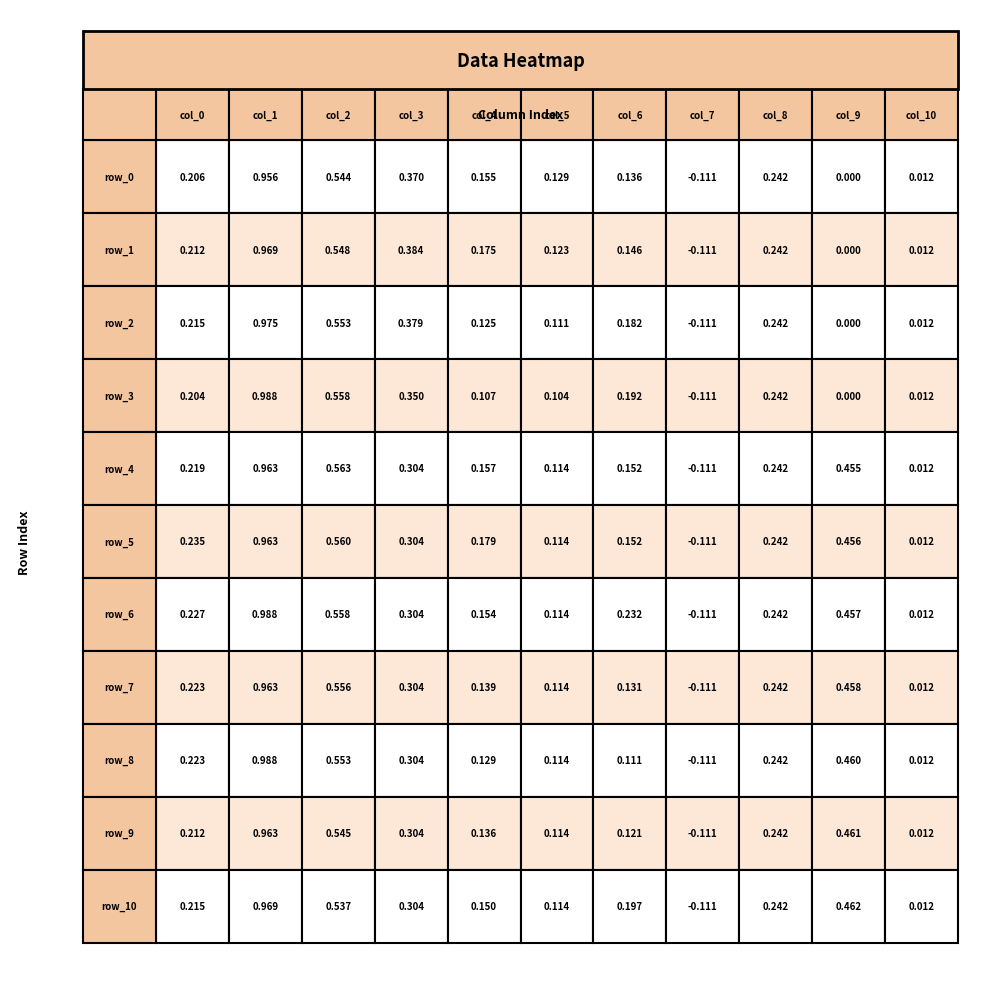

Reading left to right, what are all the values shown in this chart?

row_0: 0=0.2	1=1.0	2=0.5	3=0.4	4=0.2	5=0.1	6=0.1	7=-0.1	8=0.2	9=0.0	10=0.0
row_1: 0=0.2	1=1.0	2=0.5	3=0.4	4=0.2	5=0.1	6=0.1	7=-0.1	8=0.2	9=0.0	10=0.0
row_2: 0=0.2	1=1.0	2=0.6	3=0.4	4=0.1	5=0.1	6=0.2	7=-0.1	8=0.2	9=0.0	10=0.0
row_3: 0=0.2	1=1.0	2=0.6	3=0.3	4=0.1	5=0.1	6=0.2	7=-0.1	8=0.2	9=0.0	10=0.0
row_4: 0=0.2	1=1.0	2=0.6	3=0.3	4=0.2	5=0.1	6=0.2	7=-0.1	8=0.2	9=0.5	10=0.0
row_5: 0=0.2	1=1.0	2=0.6	3=0.3	4=0.2	5=0.1	6=0.2	7=-0.1	8=0.2	9=0.5	10=0.0
row_6: 0=0.2	1=1.0	2=0.6	3=0.3	4=0.2	5=0.1	6=0.2	7=-0.1	8=0.2	9=0.5	10=0.0
row_7: 0=0.2	1=1.0	2=0.6	3=0.3	4=0.1	5=0.1	6=0.1	7=-0.1	8=0.2	9=0.5	10=0.0
row_8: 0=0.2	1=1.0	2=0.6	3=0.3	4=0.1	5=0.1	6=0.1	7=-0.1	8=0.2	9=0.5	10=0.0
row_9: 0=0.2	1=1.0	2=0.5	3=0.3	4=0.1	5=0.1	6=0.1	7=-0.1	8=0.2	9=0.5	10=0.0
row_10: 0=0.2	1=1.0	2=0.5	3=0.3	4=0.1	5=0.1	6=0.2	7=-0.1	8=0.2	9=0.5	10=0.0